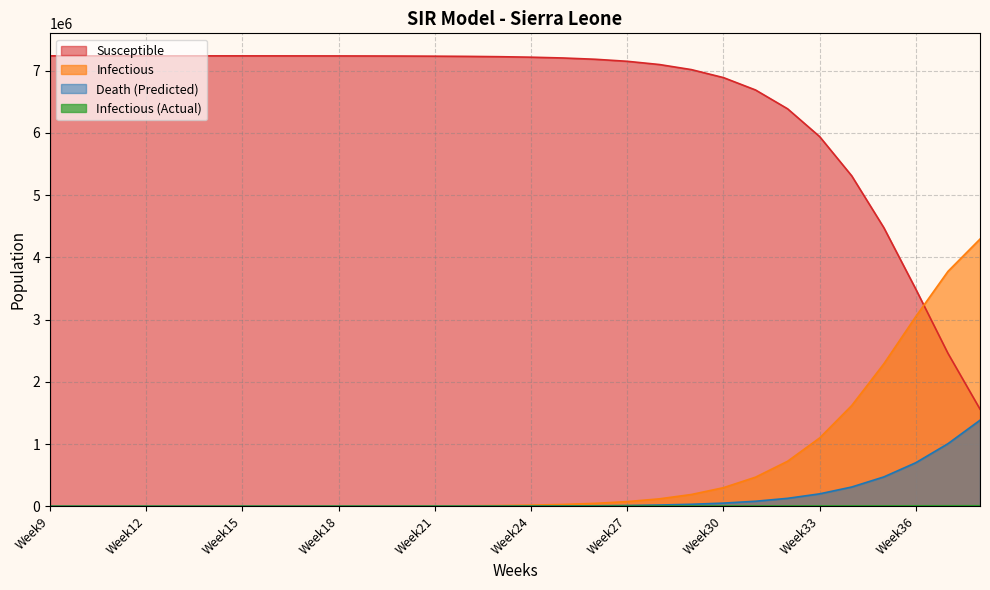

What is the value of the Susceptible point at the 29th from the left?

2458112.5